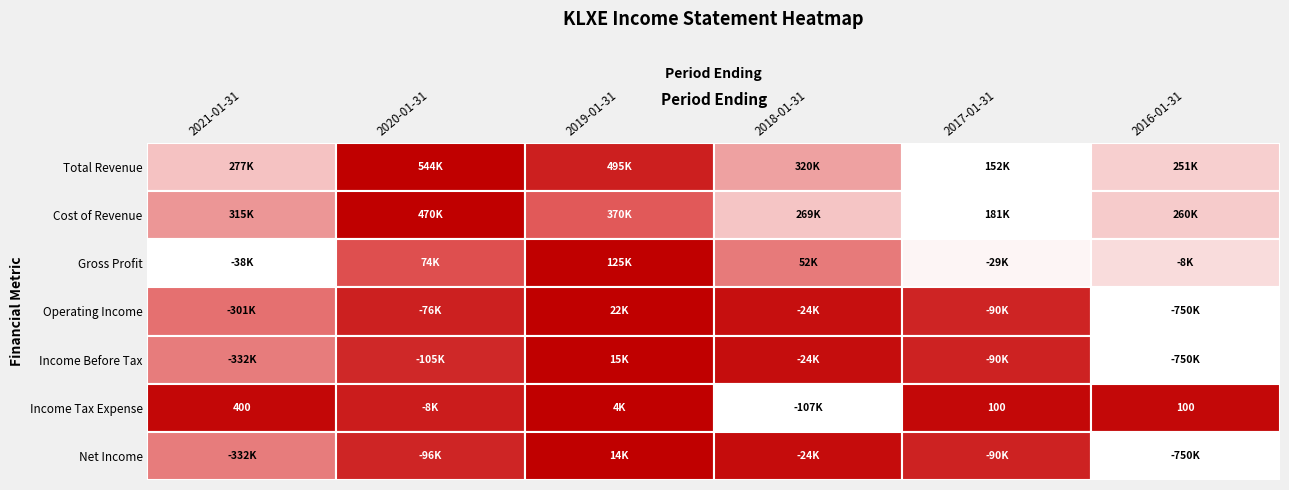

What is the difference between the maximum and minimum values in the Income Before Tax series?

765300